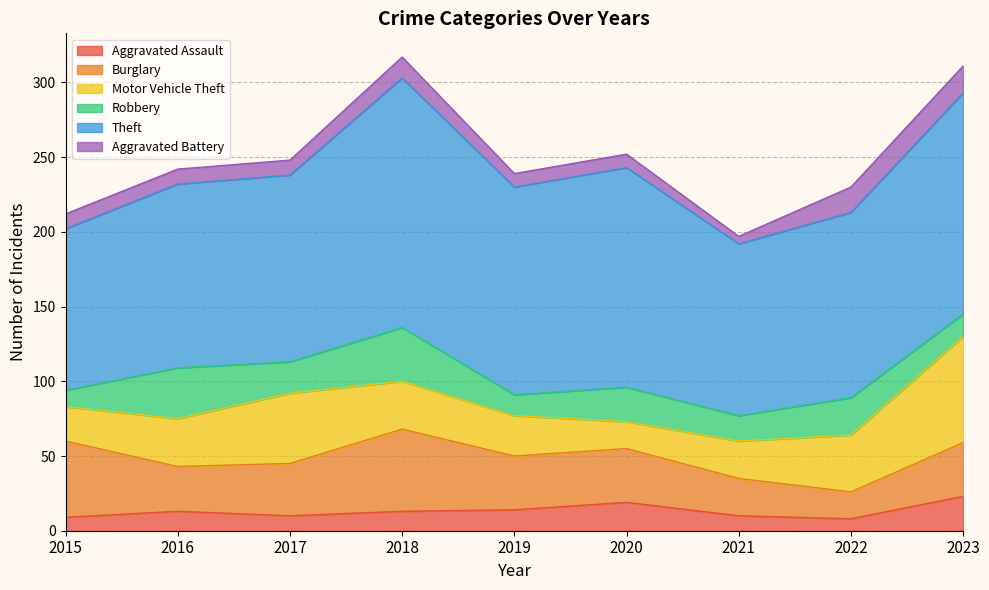

True or false: Burglary has more than 1 points higher than both neighbors.

False